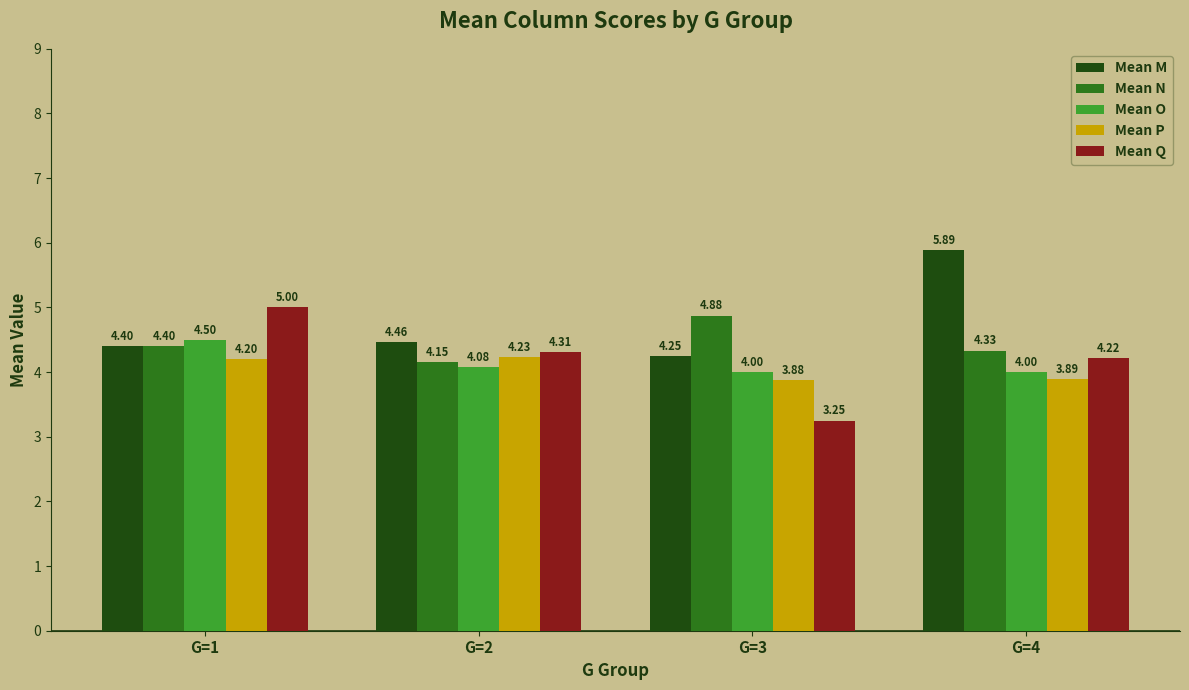

What is the greatest value displayed?

5.9